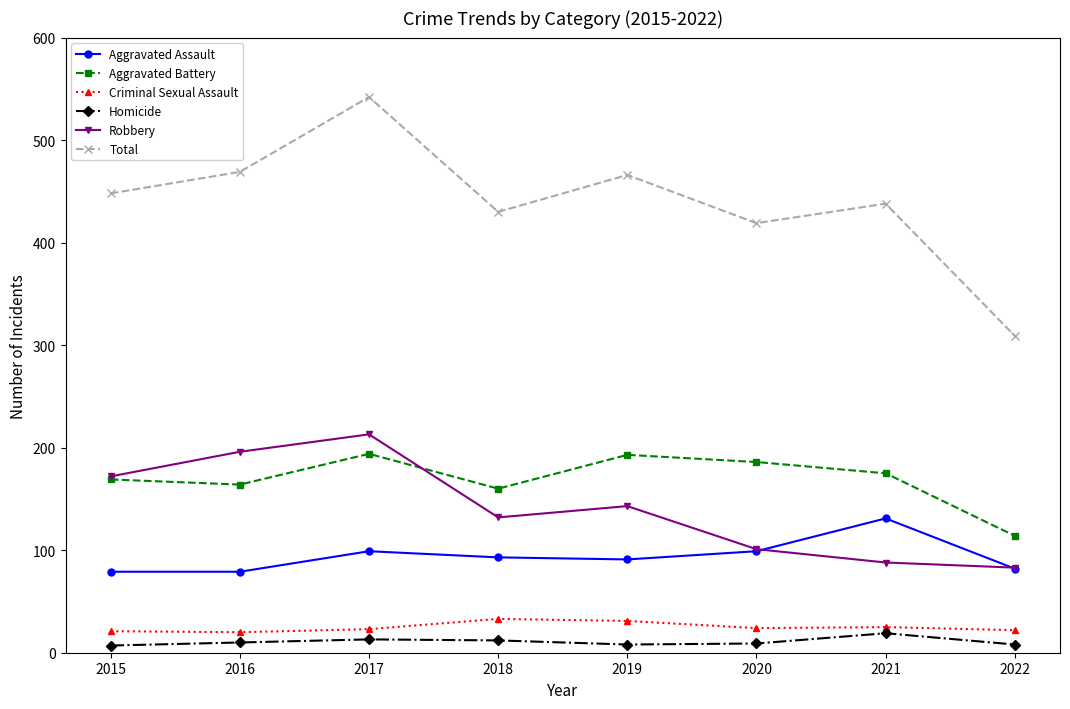

The Aggravated Battery series shows 276 at 2019. True or false?

False